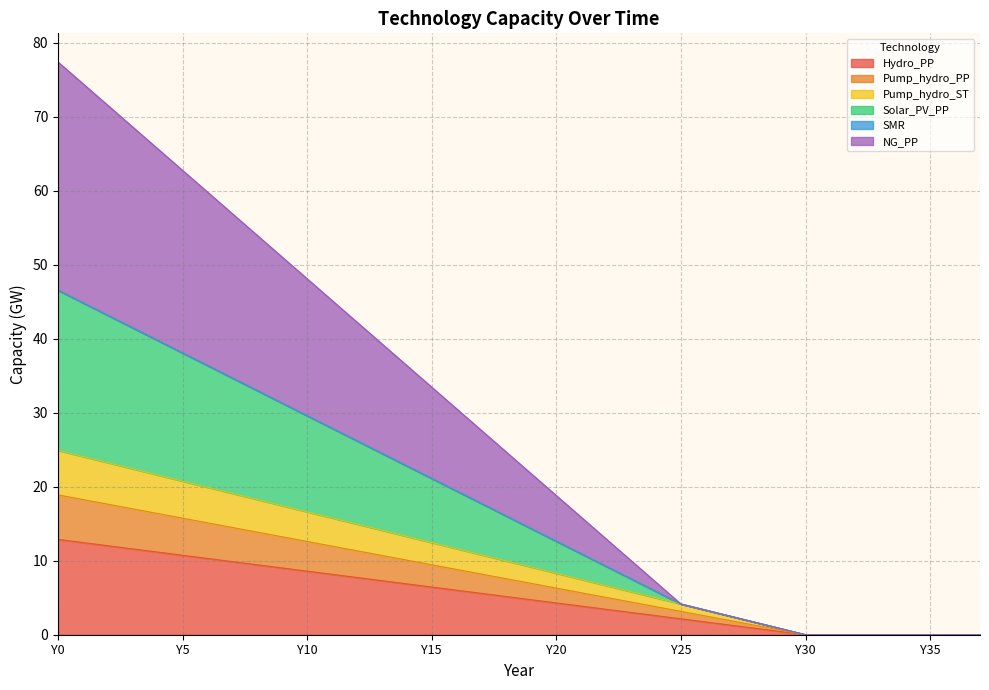

Where does the Solar_PV_PP series first go above 24?

Y0